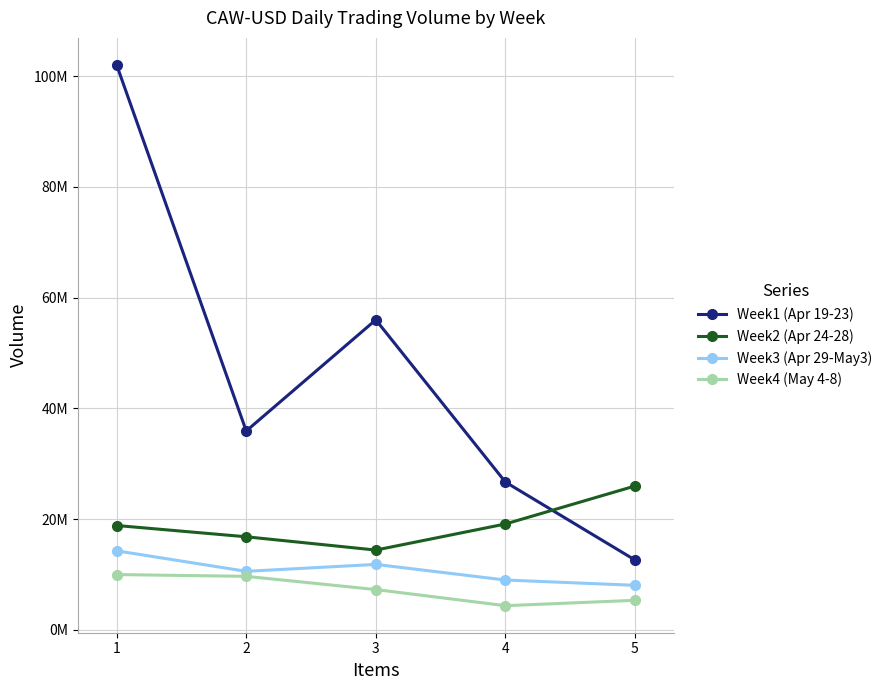

Which series has the widest spread of values?

Week1 (Apr 19-23)